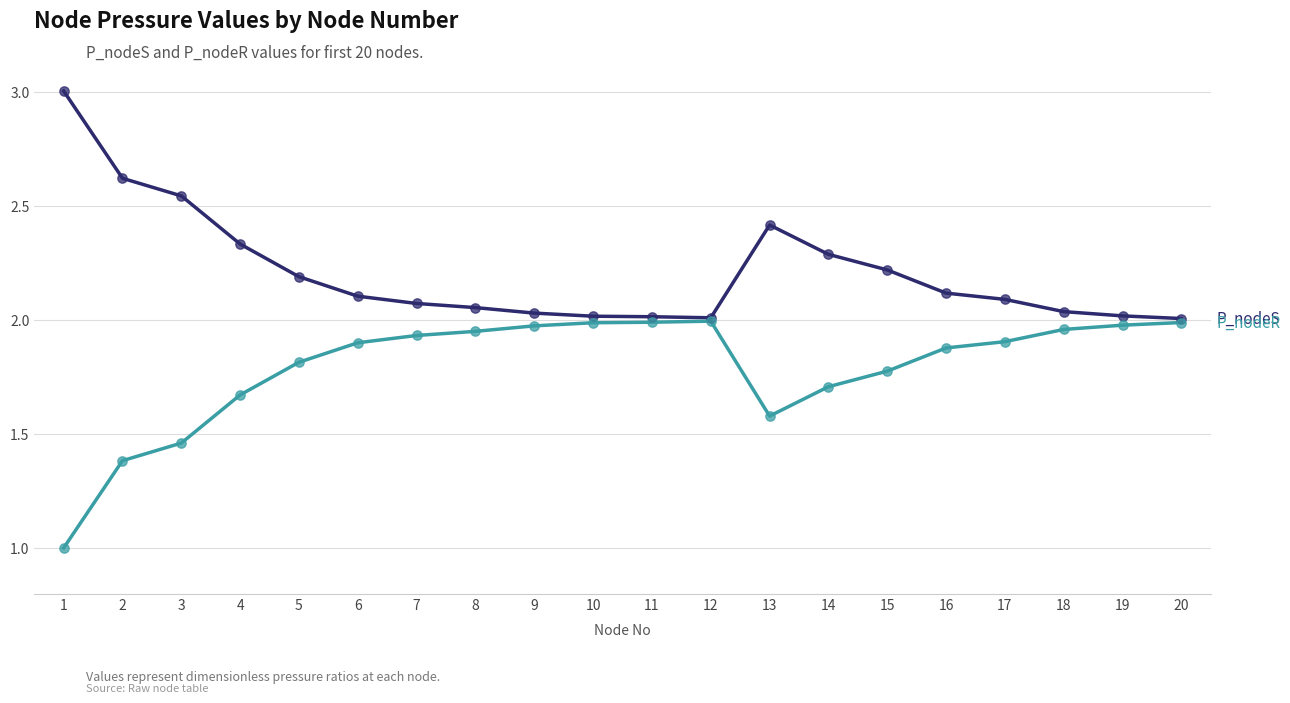

What is the spread (max minus min) of values at 15?

0.4